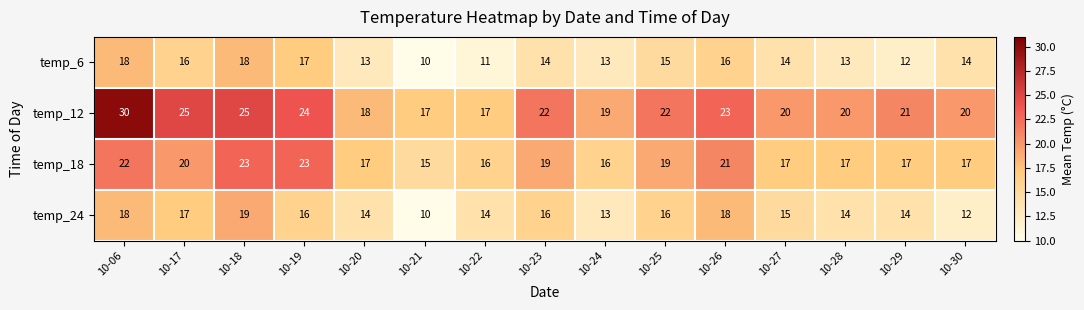

List the series in order of their peak value, highest first.

temp_12, temp_18, temp_24, temp_6